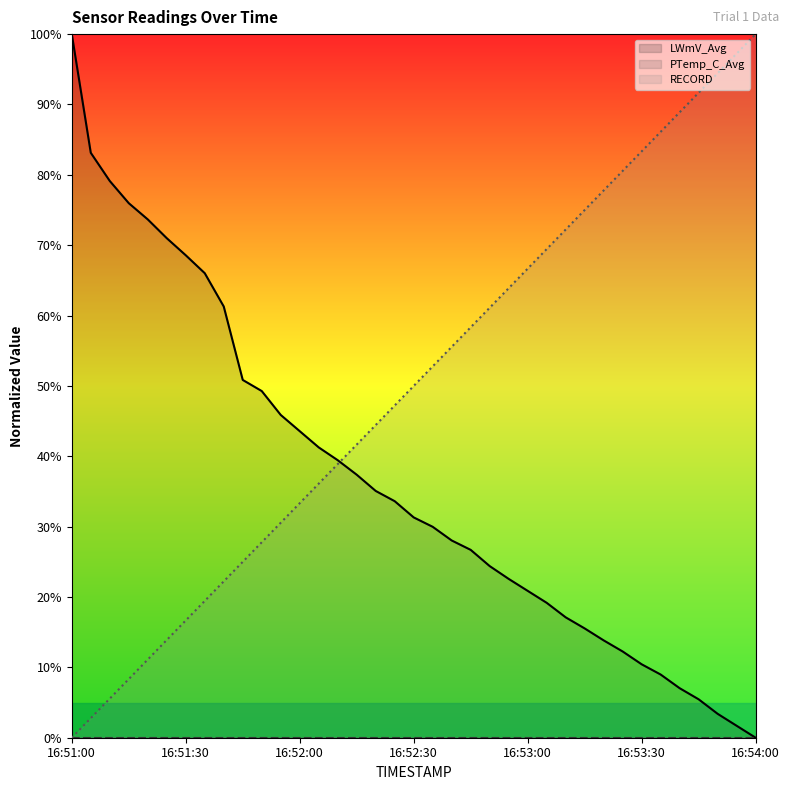

Which series has the largest total across all categories?

RECORD